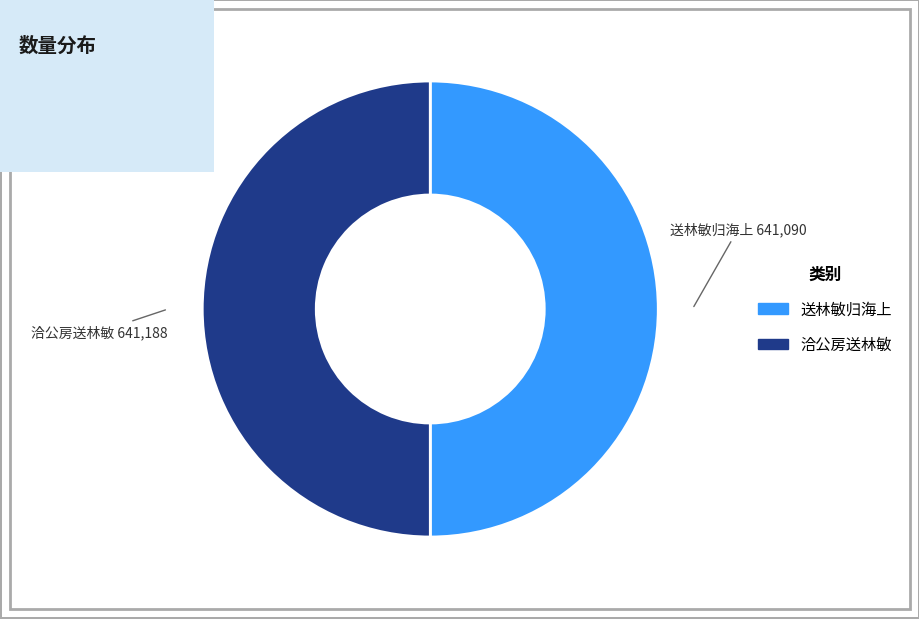

Combined, do 洽公房送林敏 and 送林敏归海上 account for over 50%?

Yes